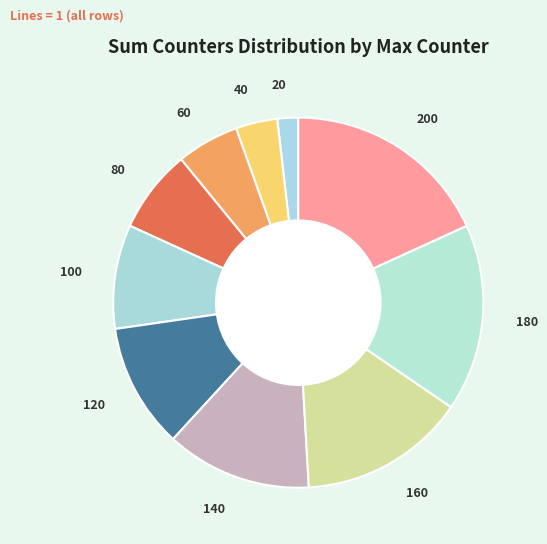

True or false: 180 accounts for 16% of the total.

True